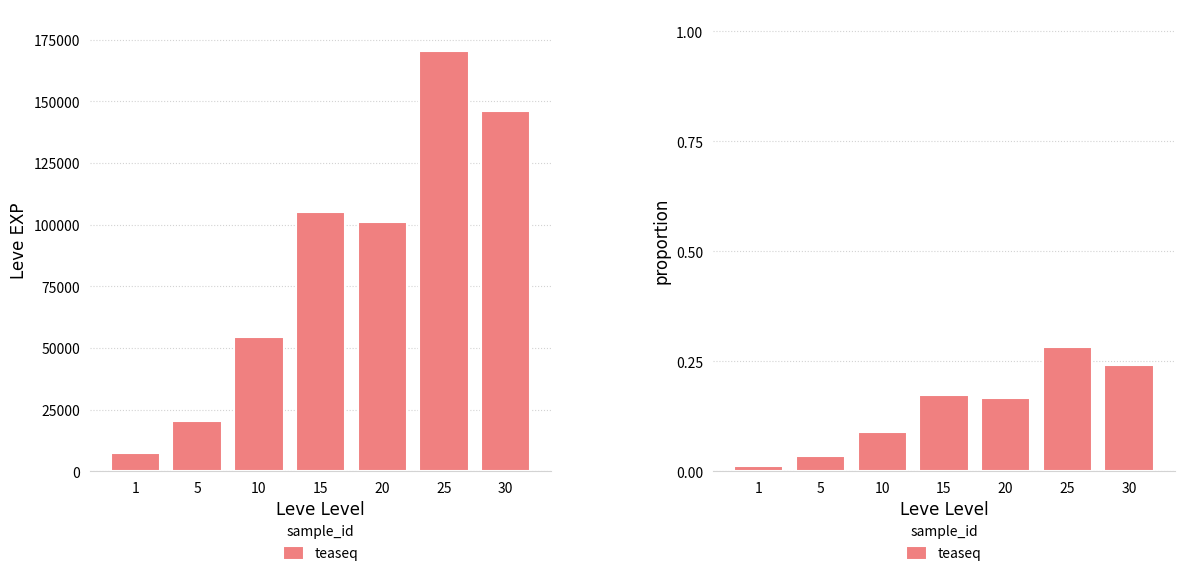

Which label corresponds to the largest value in the chart?

25